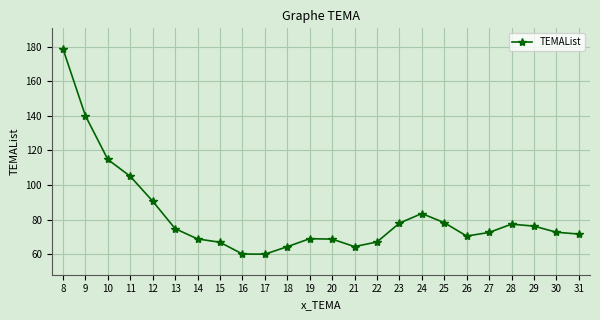

What is the change in value from 25 to 27?

-5.7